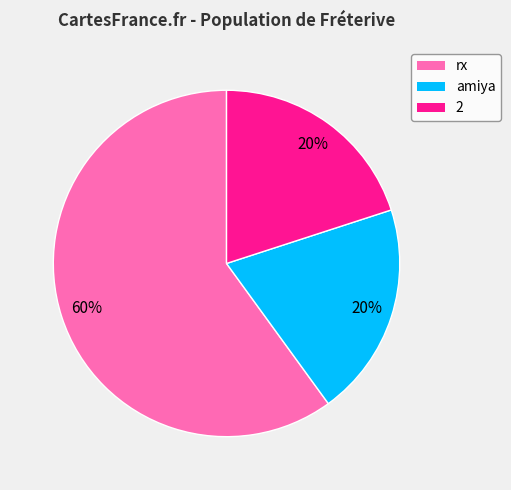

Which category has the biggest portion of the pie?

rx